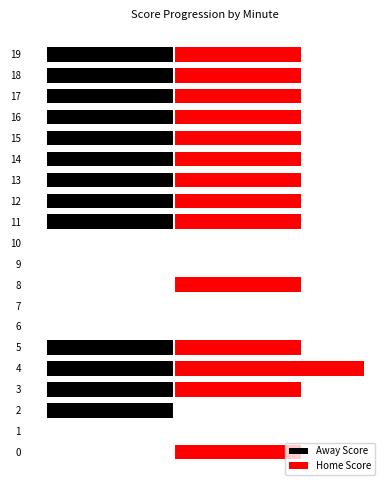

Which series has the largest range (max minus min)?

Home Score